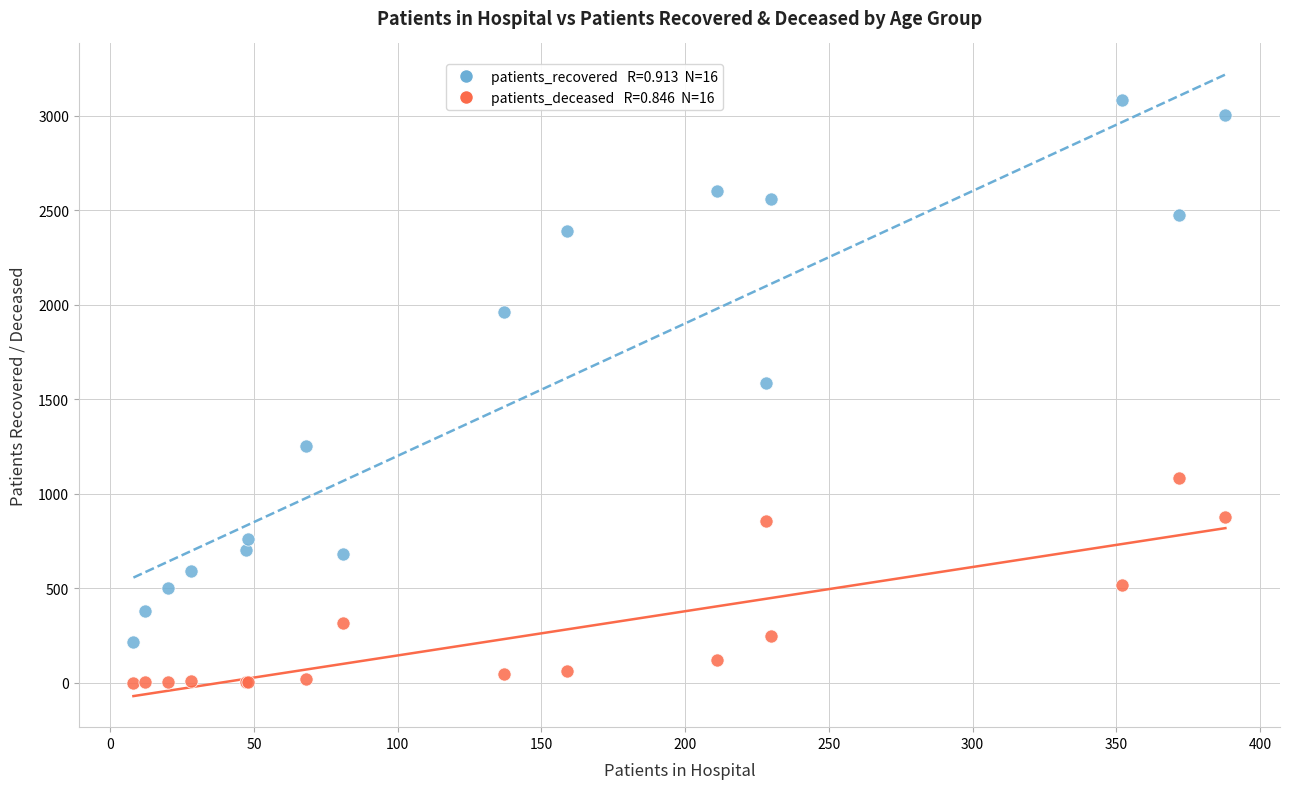

Across all series, what Y value is closest to 1542?

1586